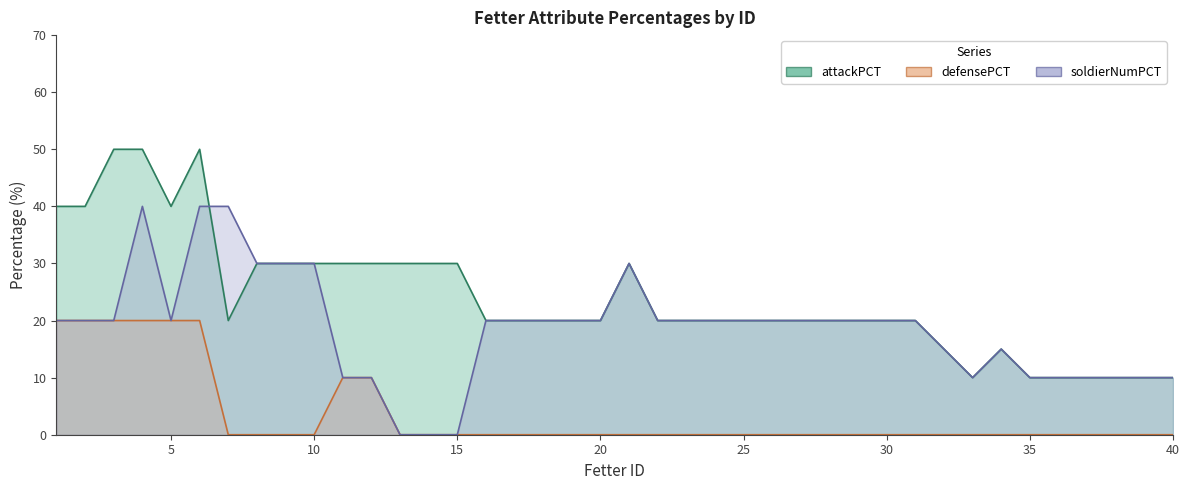

What is the approximate value of soldierNumPCT at 38, to the nearest 10?

10